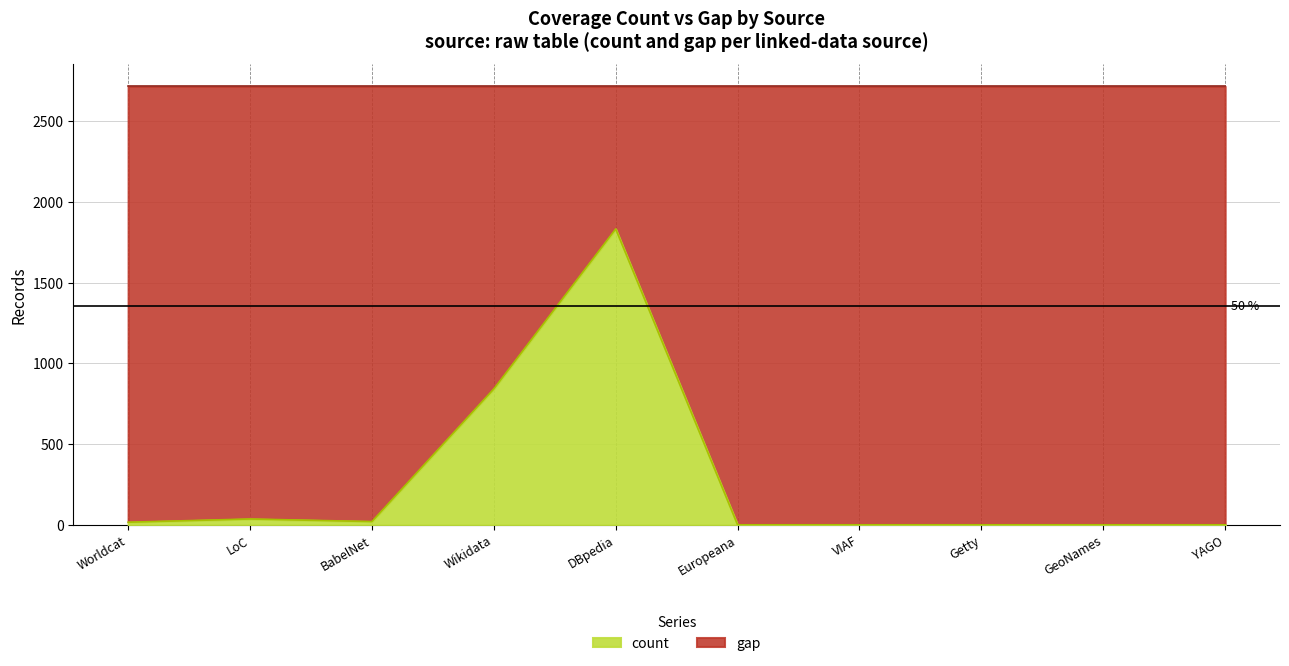

What is the change in value from BabelNet to YAGO?

-20